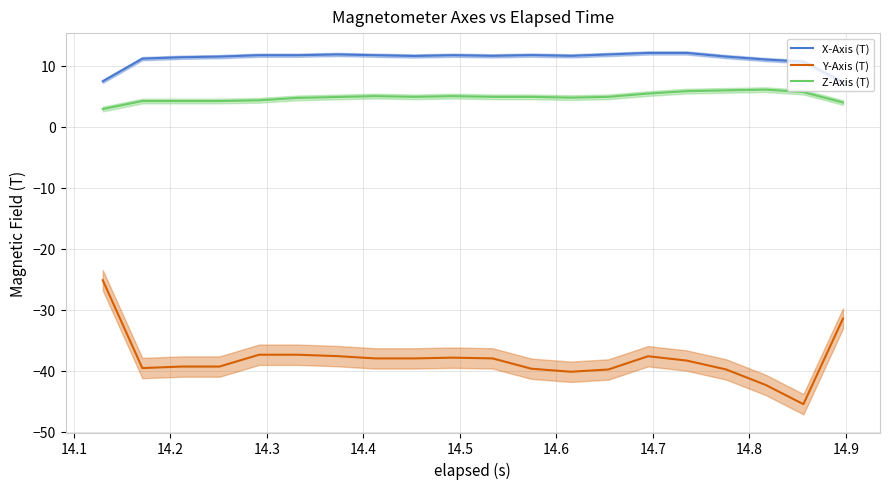

Rank the series by their maximum value, from highest to lowest.

X-Axis (T), Z-Axis (T), Y-Axis (T)